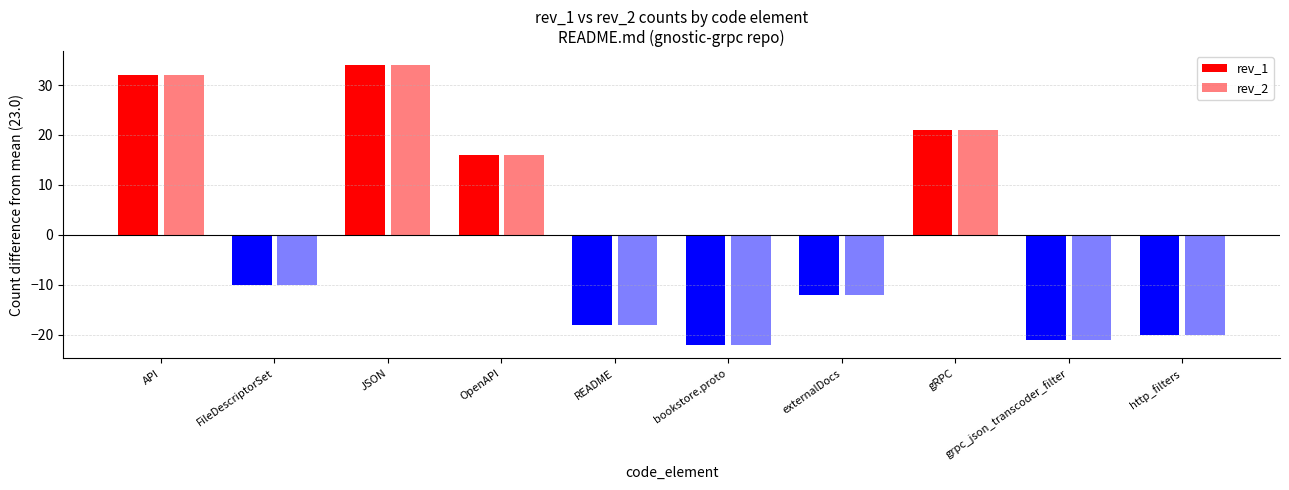

Reading right to left, what are all the values shown in this chart?

rev_1: 3	2	44	11	1	5	39	57	13	55
rev_2: 3	2	44	11	1	5	39	57	13	55